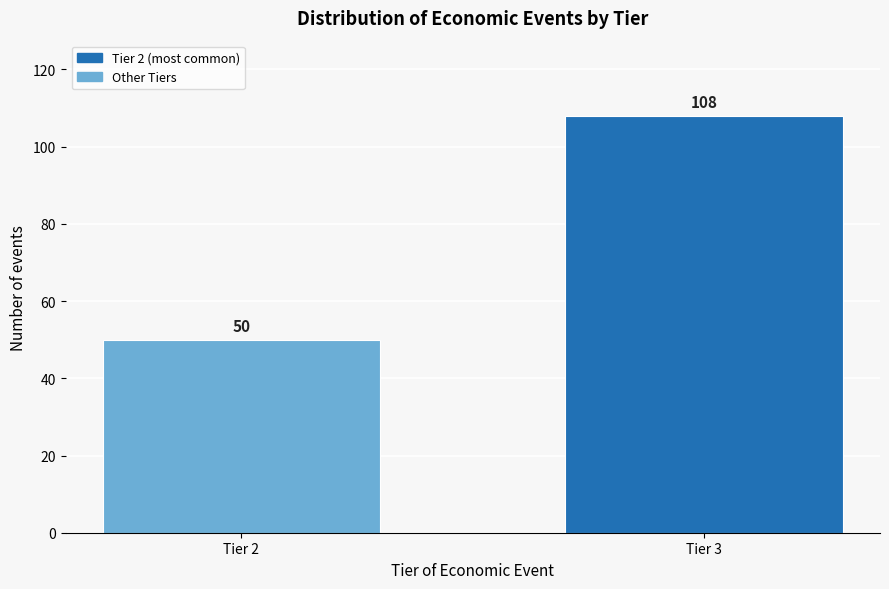

Reading left to right, extract all data points from this chart.

Tier 2=50	Tier 3=108